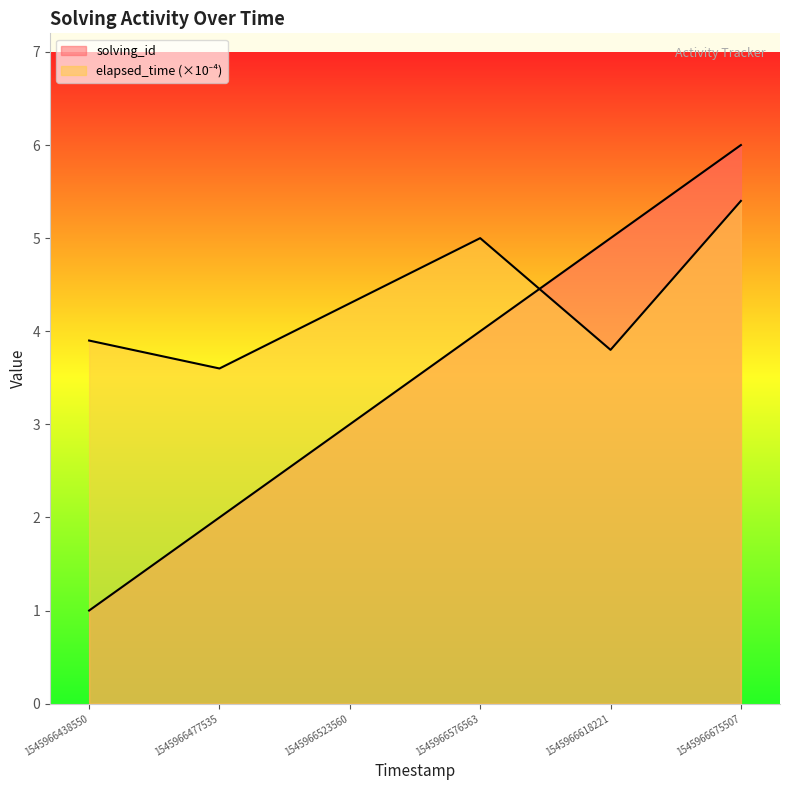

Which series has the largest total across all categories?

elapsed_time